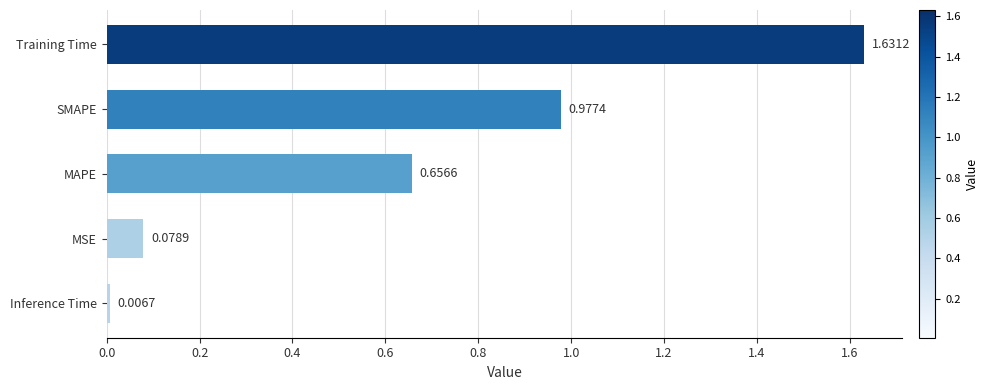

Which has a higher value, Inference Time or MSE?

MSE